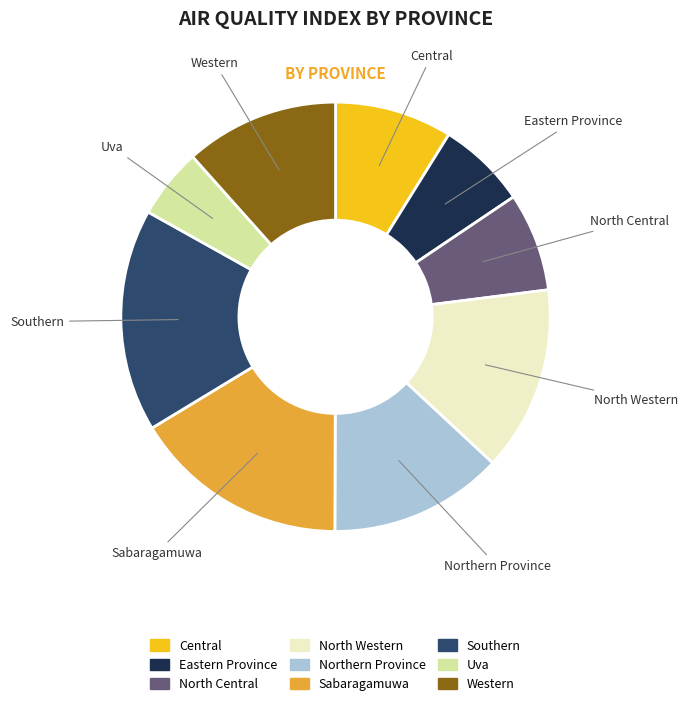

Which category has the smallest portion of the pie?

Uva